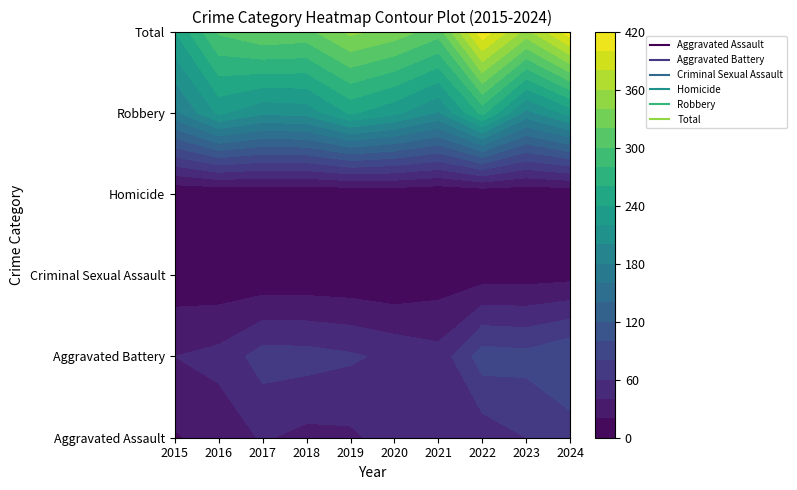

What is the sum of all Total values?

3343